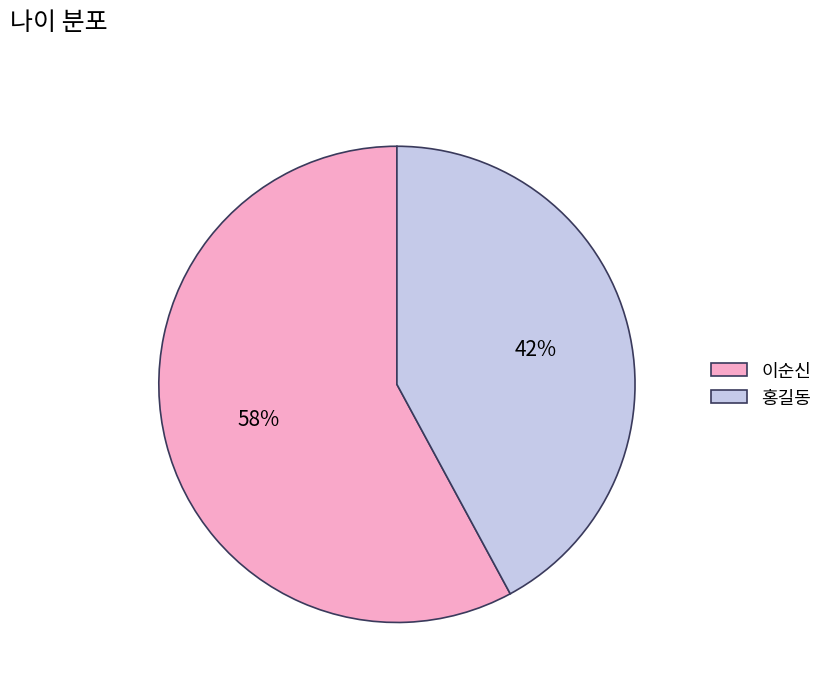

What percentage is the 홍길동 slice, to the nearest percent?

42%